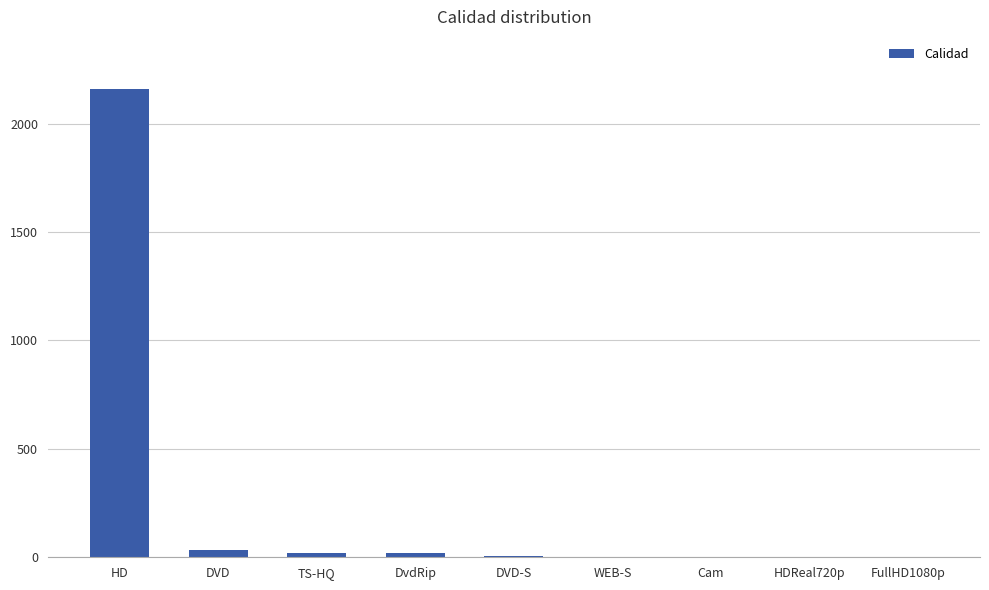

What is the sum of all values?

2249